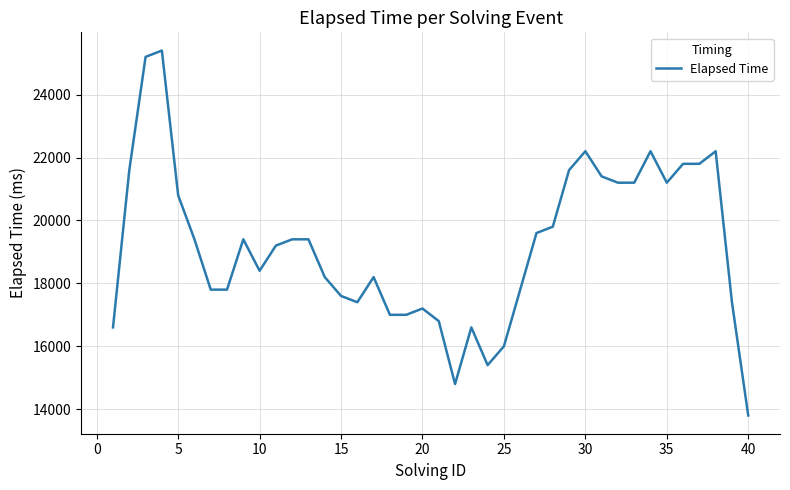

What is the difference between the maximum and minimum values?

11600